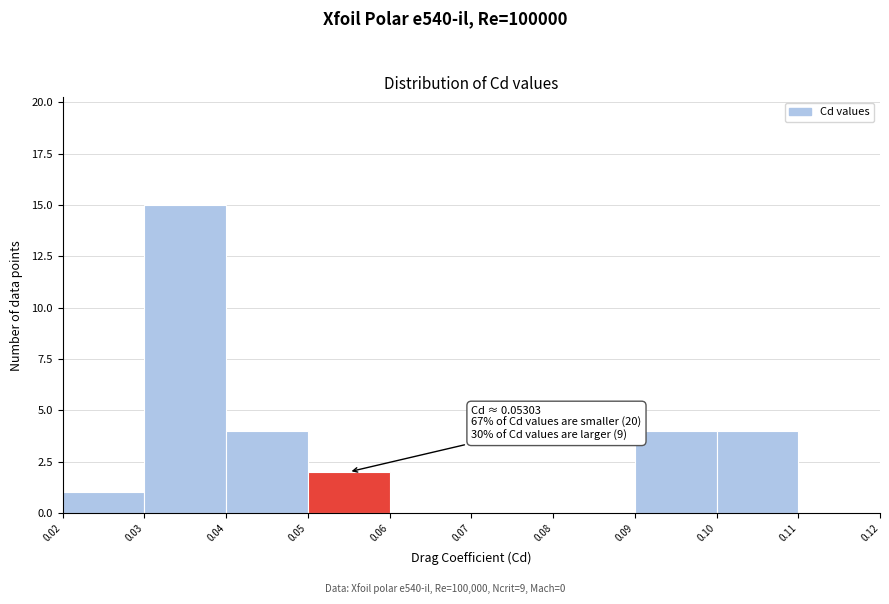

Over which range of the x-axis is the bar tallest?

0.03 to 0.04